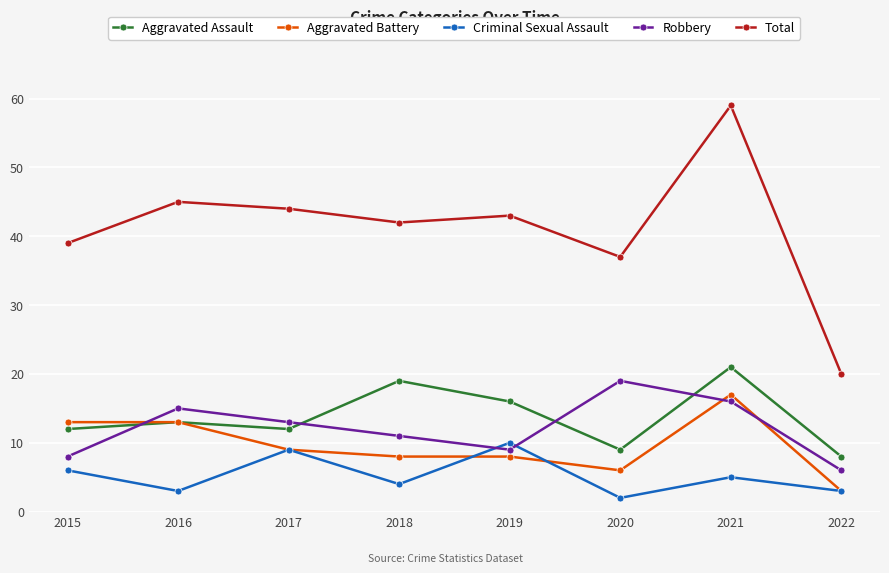

In Criminal Sexual Assault, how many points are higher than both neighbors (excluding endpoints)?

3